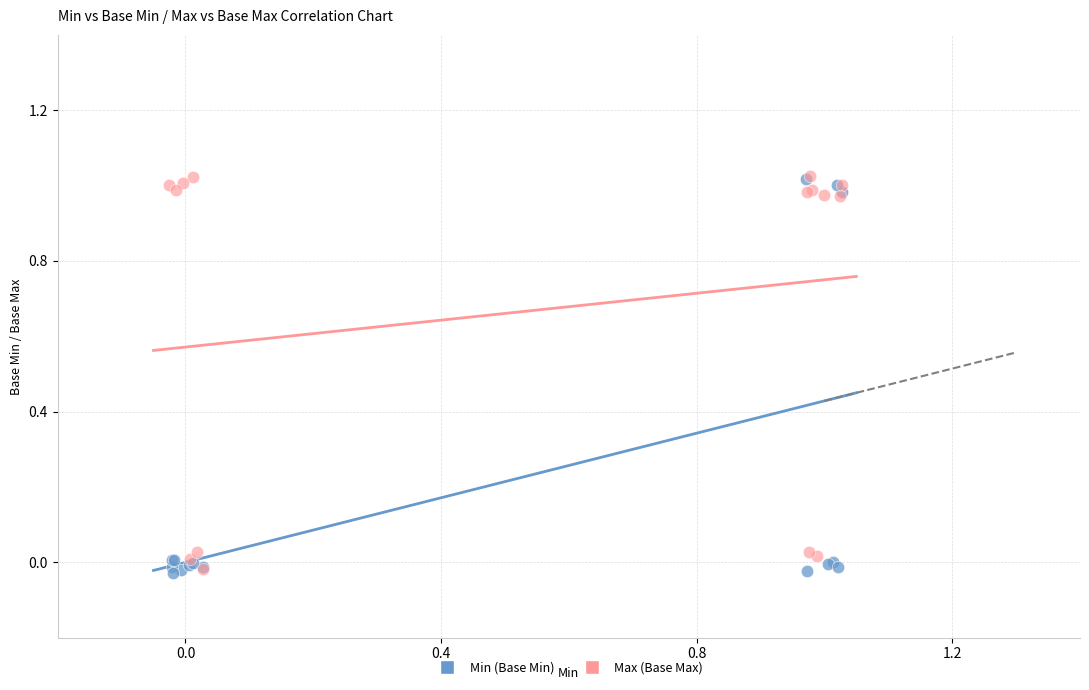

What are all the series names shown in the legend?

Min (Base Min), Max (Base Max)